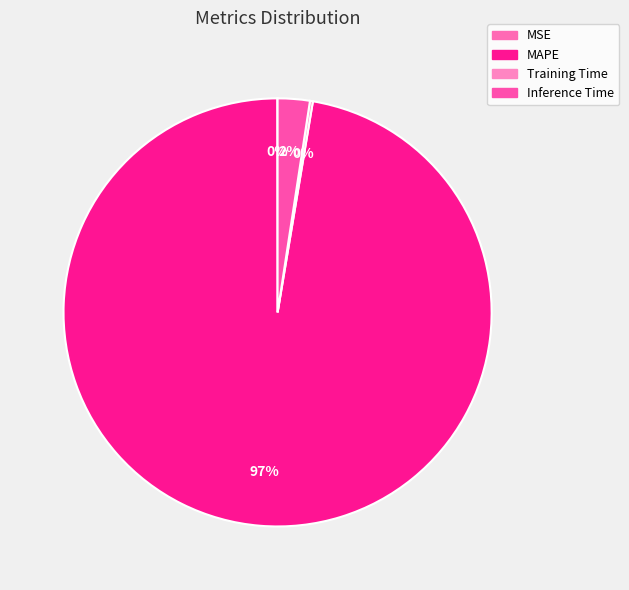

What is the smallest slice in the pie chart?

MSE